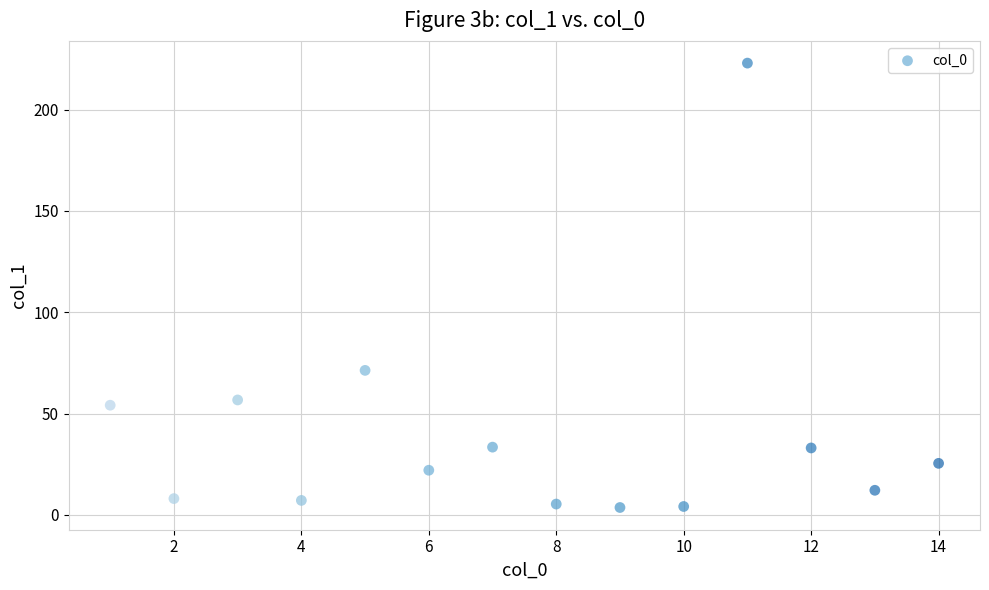

What is the range of X values (max minus min)?

13.0